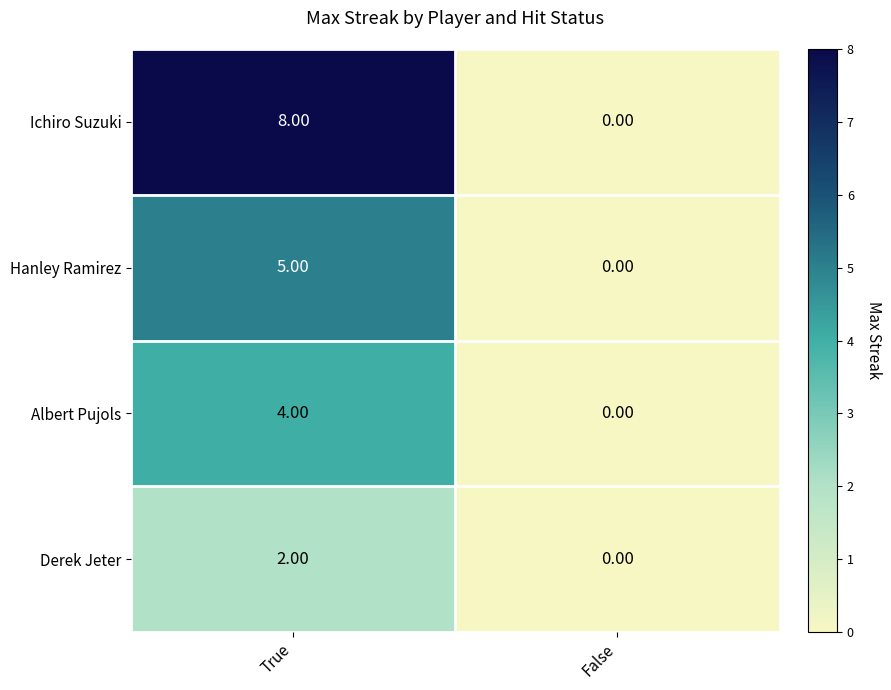

At which category does the chart reach its peak across all series?

True